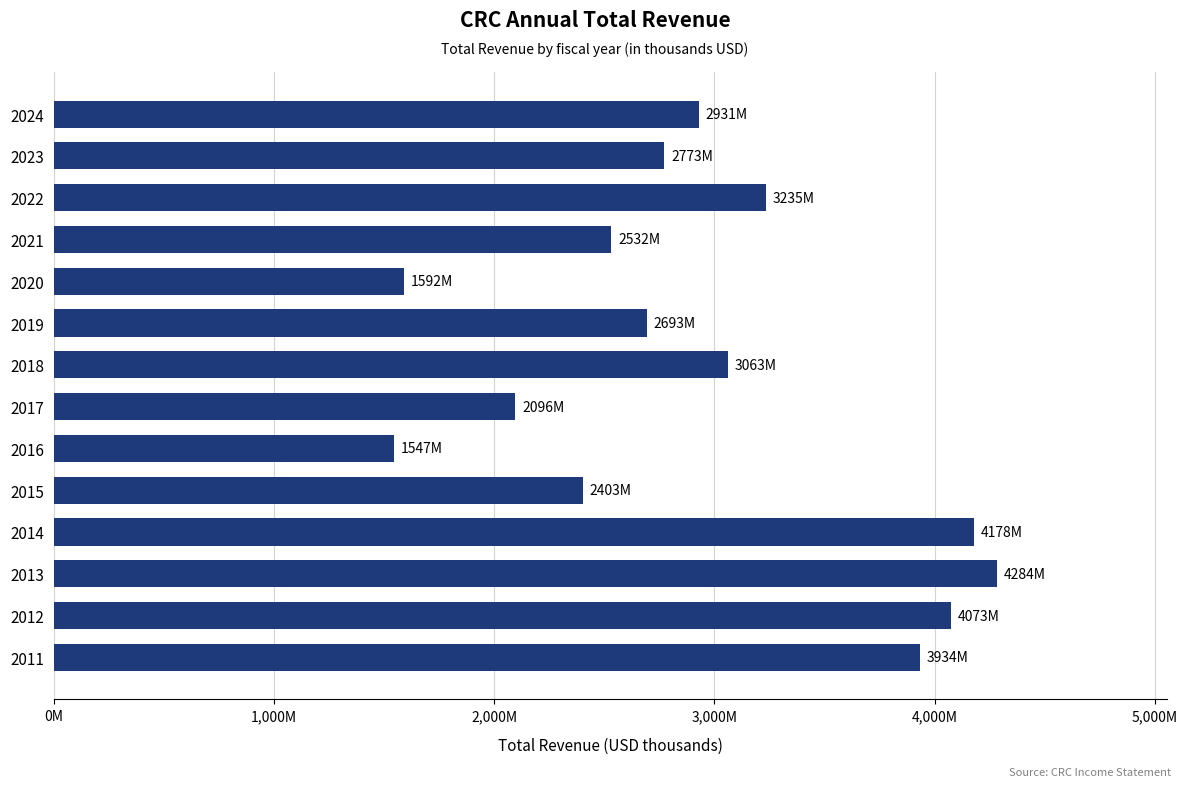

What is the maximum value shown in the chart?

4284000